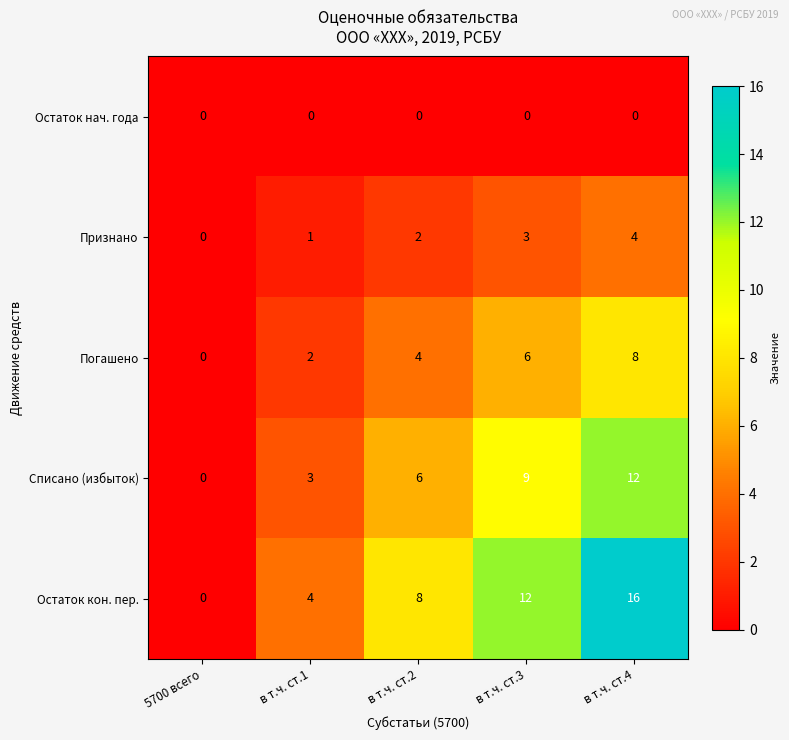

Rank the series by their maximum value, from lowest to highest.

Остаток нач. года, Признано, Погашено, Списано (избыток), Остаток кон. пер.